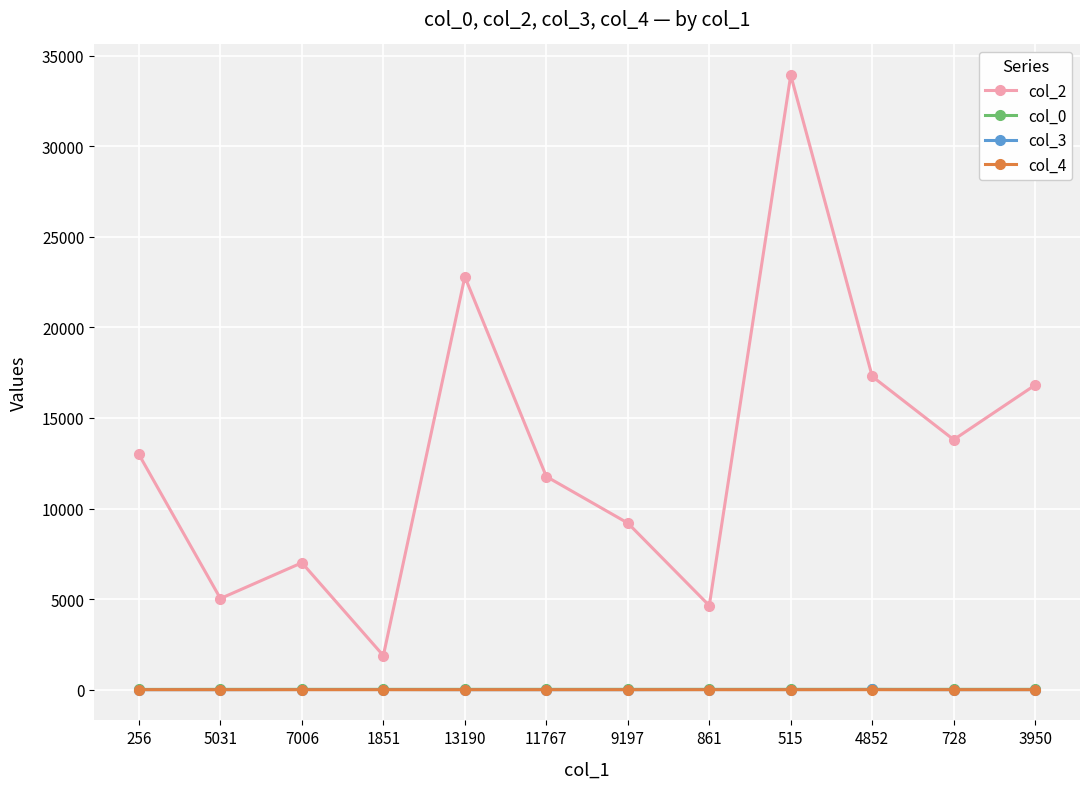

What position from the right is 13190?

8